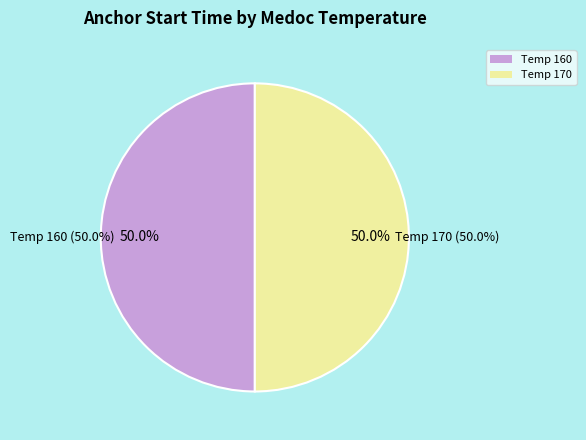

True or false: 170 accounts for 22% of the total.

False